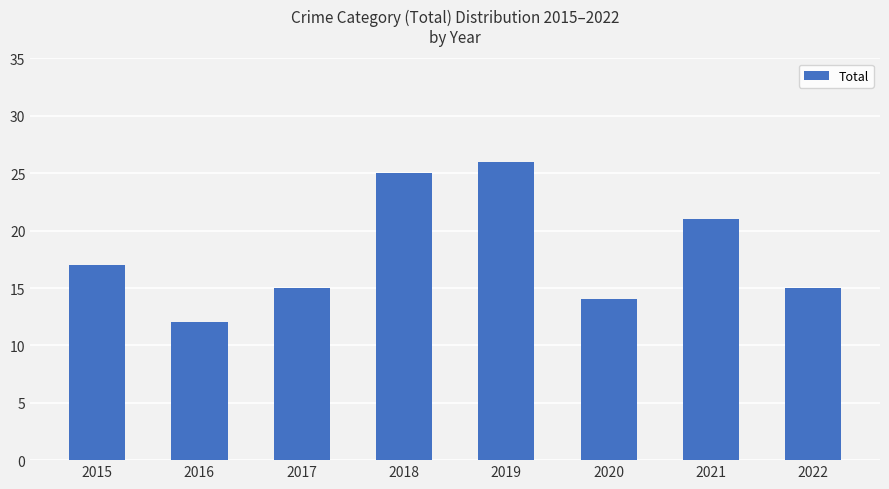

Is it true that the value at 2017 is 24?

False